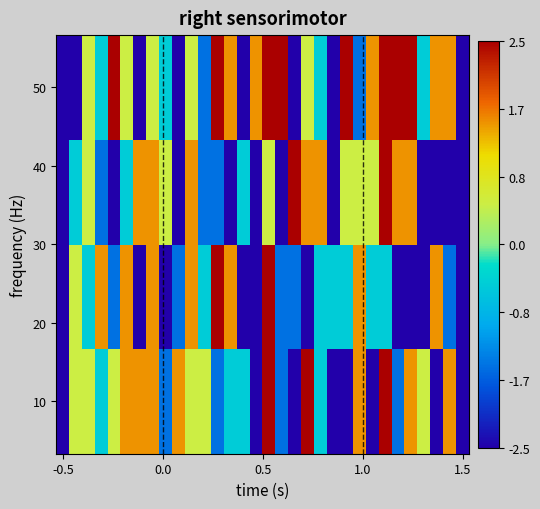

How many distinct data groups are displayed?

4